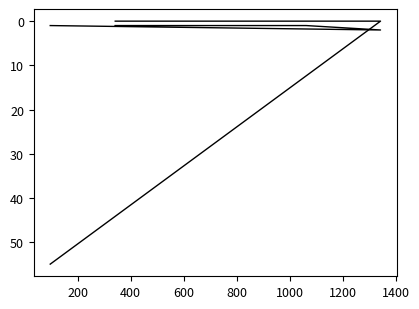

What is the minimum value for col_2?

1